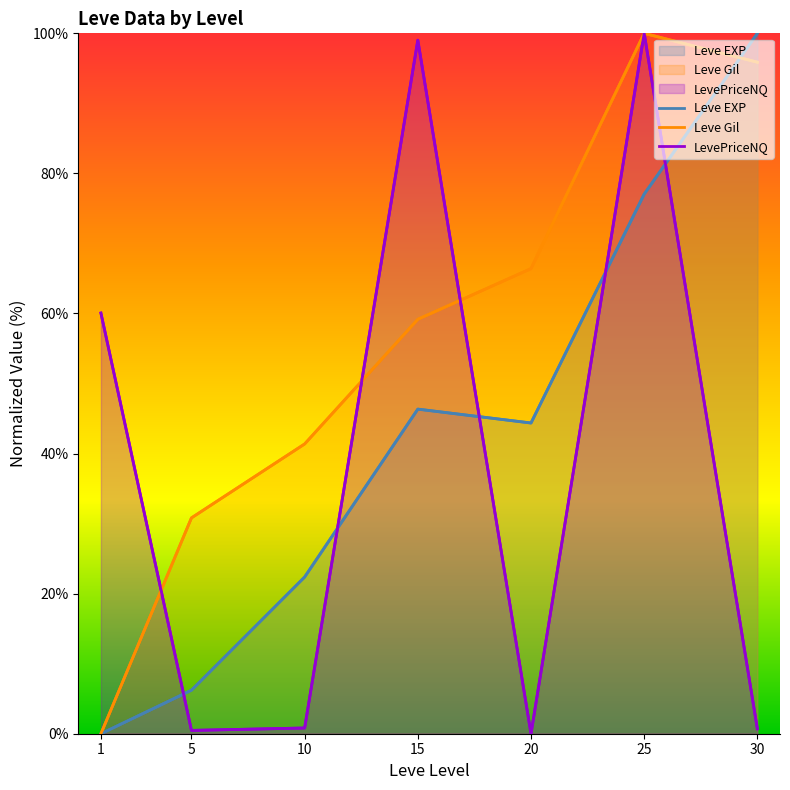

How many values in the Leve EXP series exceed 44?

4